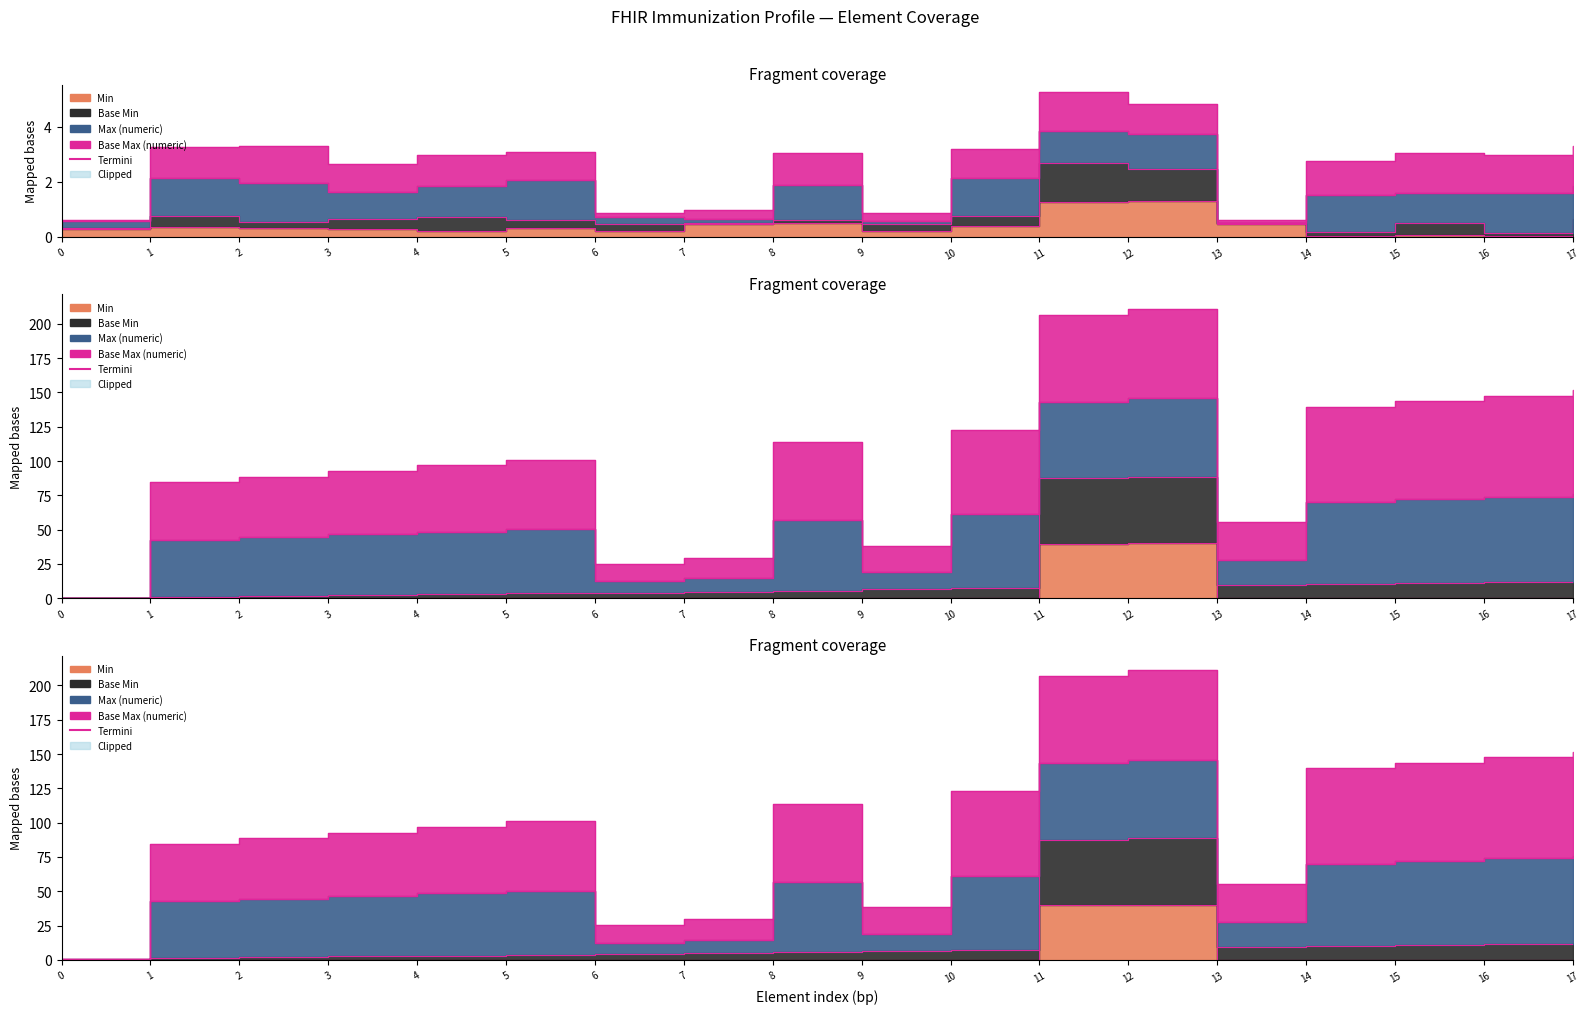

The chart shows a value of 147.7 at 16. True or false?

True